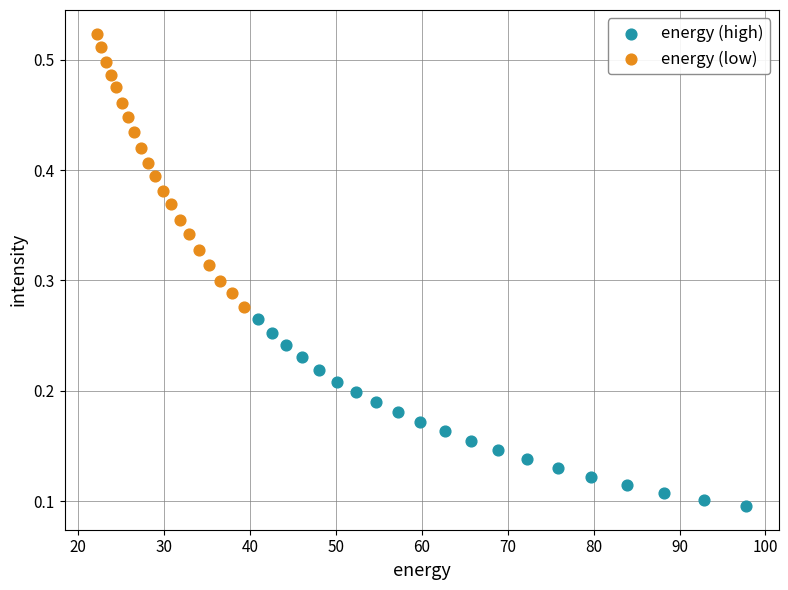

Which series contains the lowest Y value?

energy (high)